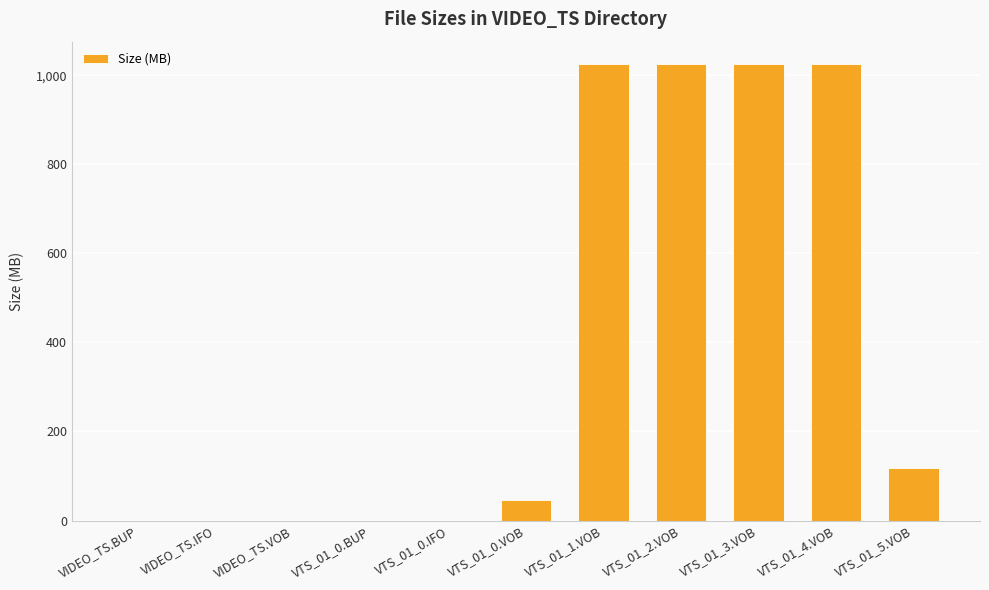

What is the greatest value displayed?

1024.0